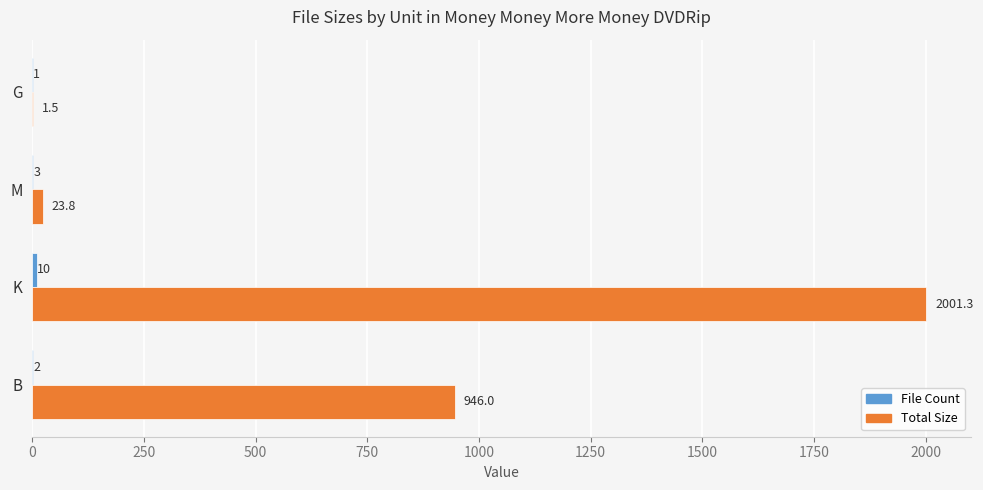

What is the total value across all series at B?

948.0